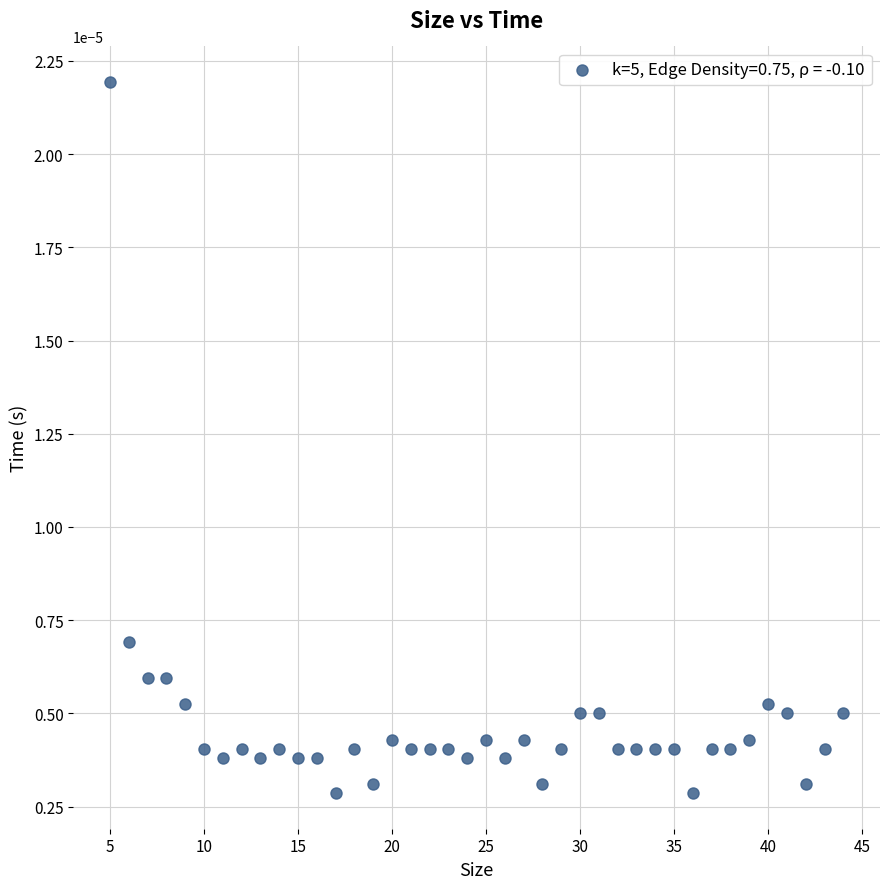

What is the range of X values (max minus min)?

39.0